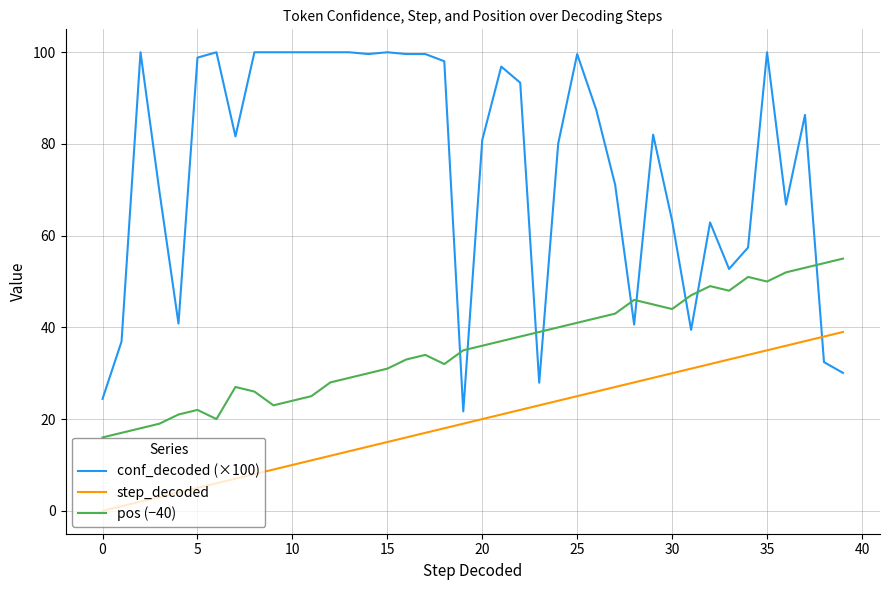

Which series has the widest spread of values?

conf_decoded (×100)